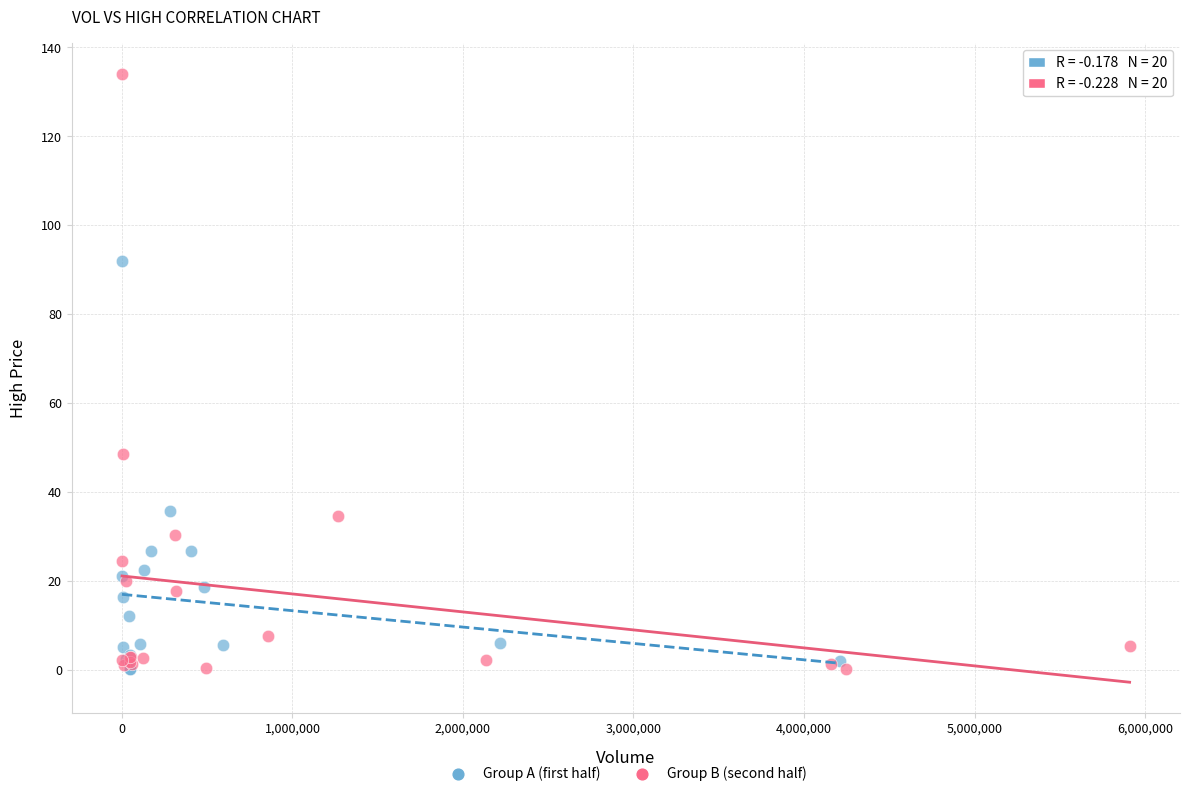

Which series reaches the maximum Y coordinate?

Group B (second half)